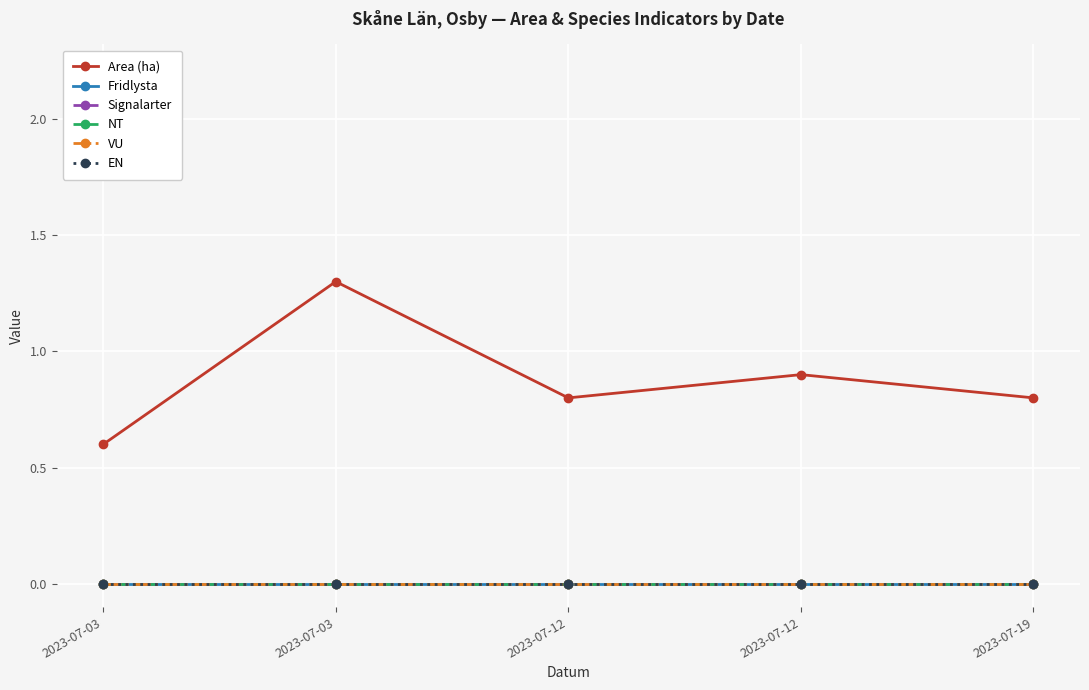

Does the chart have visible grid lines?

Yes